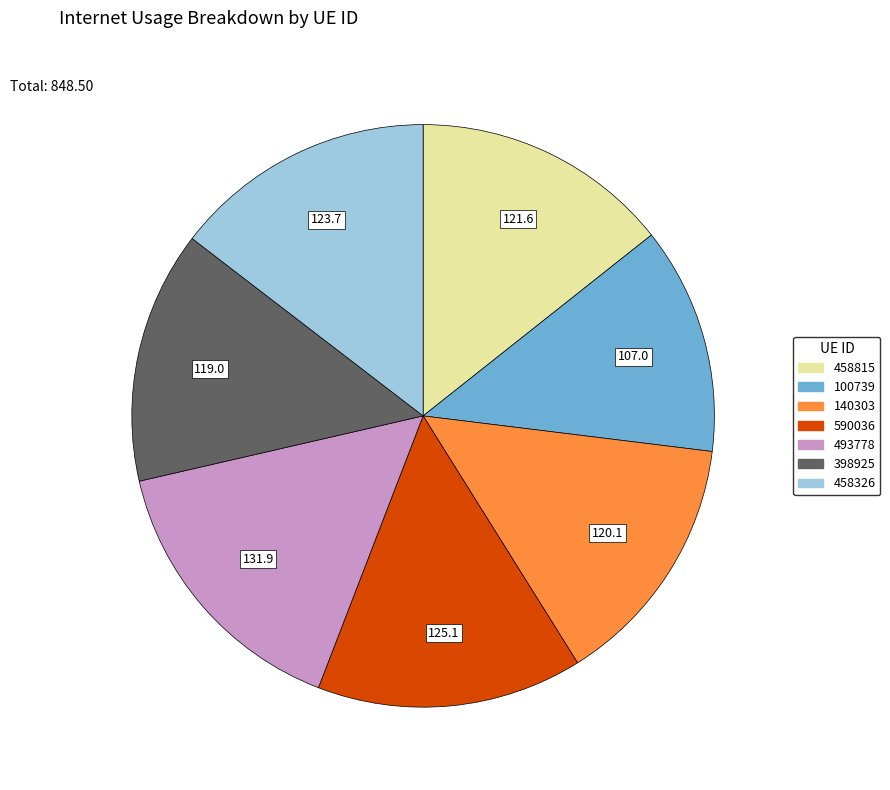

Between 590036 and 100739, which is larger?

590036